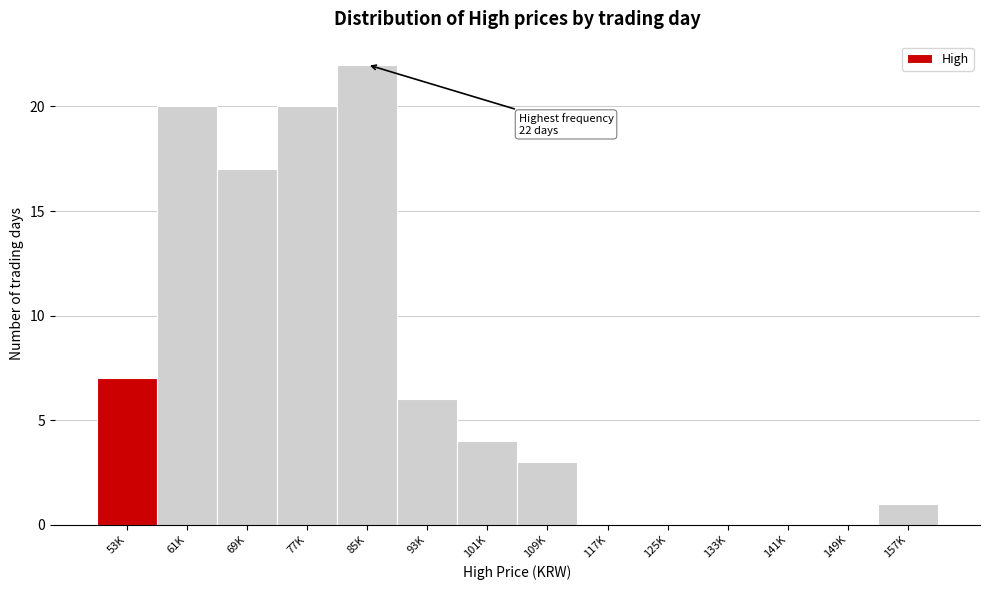

Reading right to left, what are all the values shown in this chart?

157K=1	149K=0	141K=0	133K=0	125K=0	117K=0	109K=3	101K=4	93K=6	85K=22	77K=20	69K=17	61K=20	53K=7